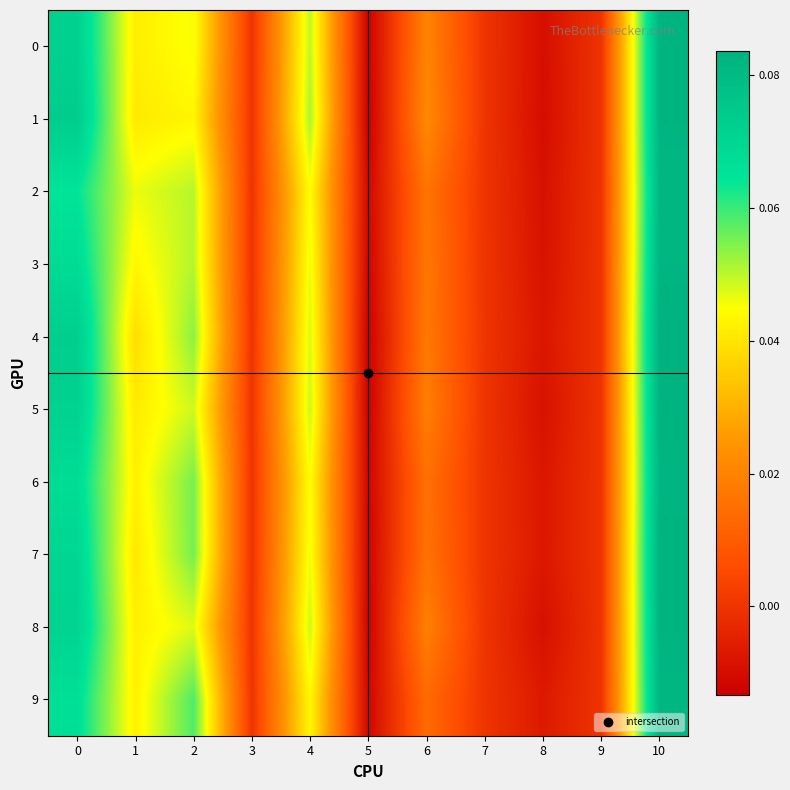

Between 2 and 9, which series saw the biggest shift?

9